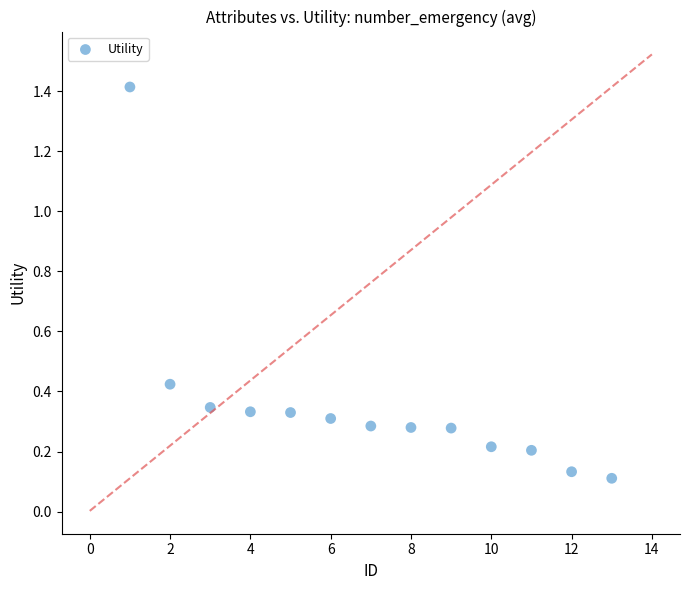

What is the range of X values (max minus min)?

12.0